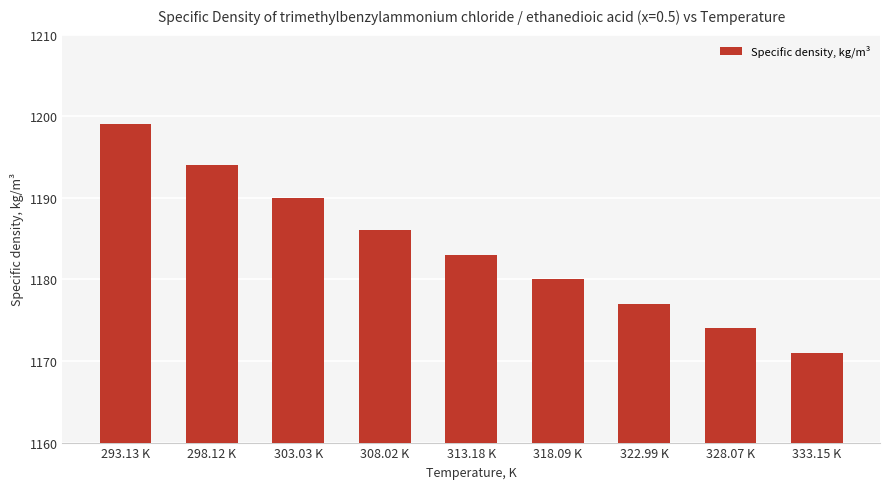

What is the maximum value shown in the chart?

1199